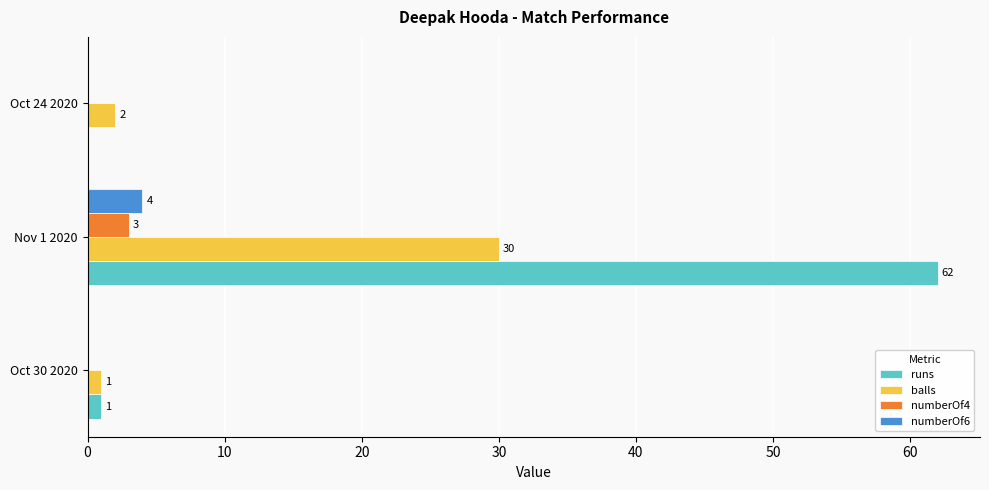

Which series has the largest total across all categories?

runs